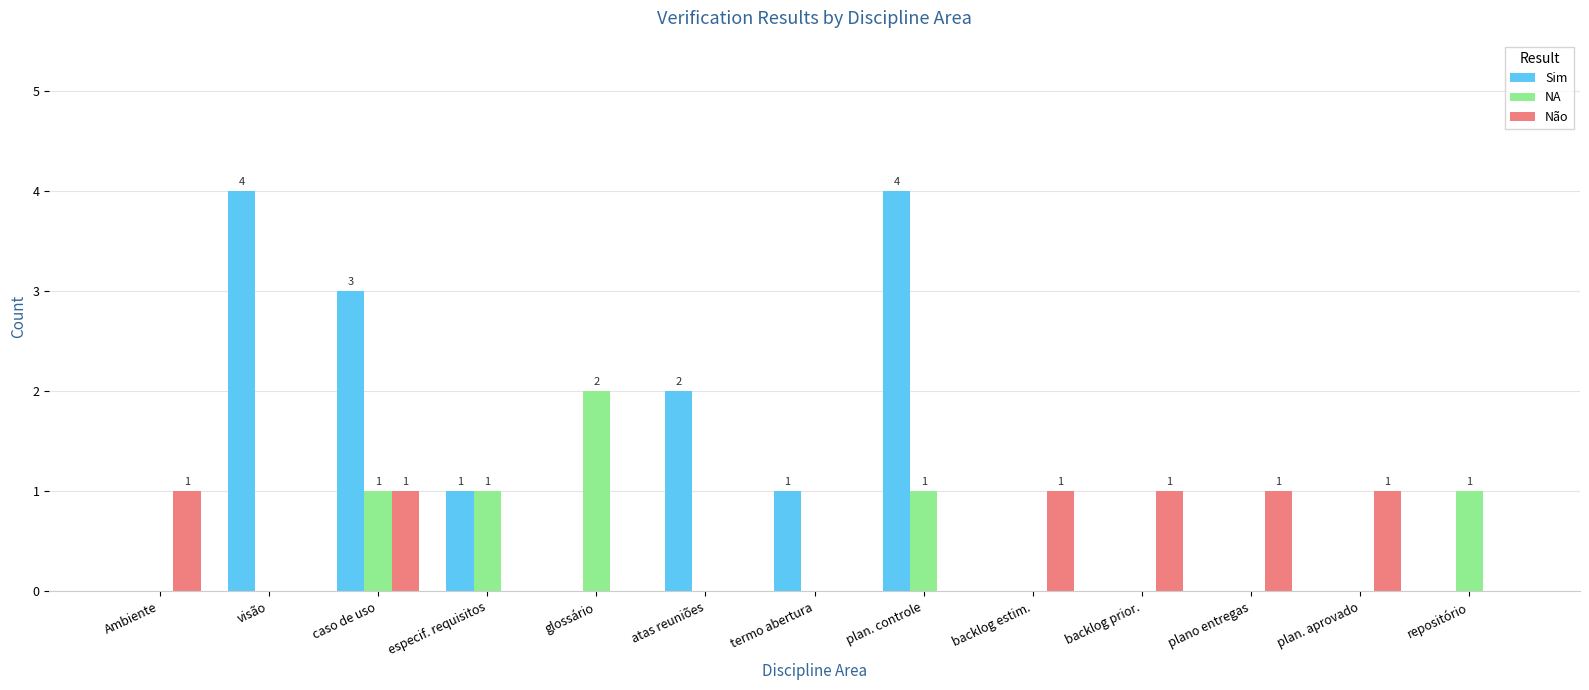

Is the value of Não at especif. requisitos greater than the value of NA at caso de uso?

No